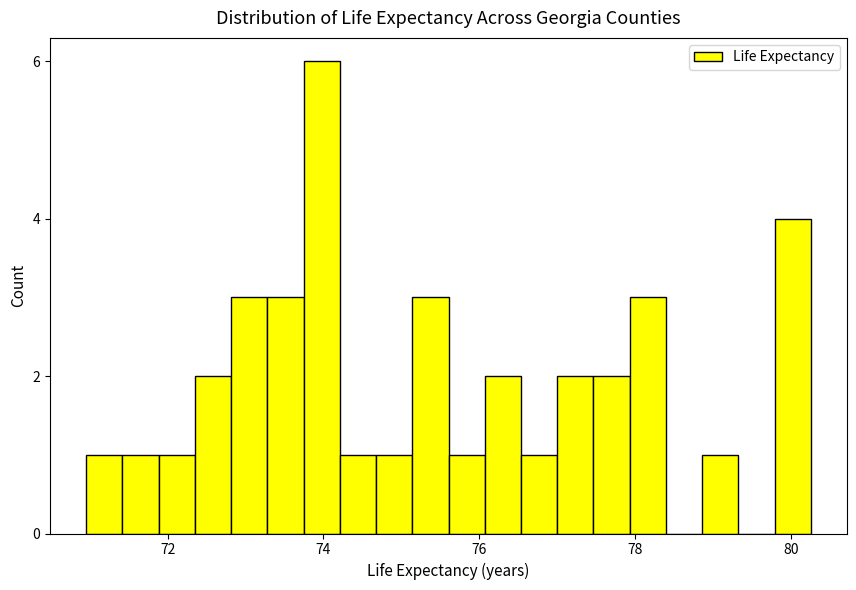

Read against the x-axis, roughly where is the centre of the tallest bar?

74.0